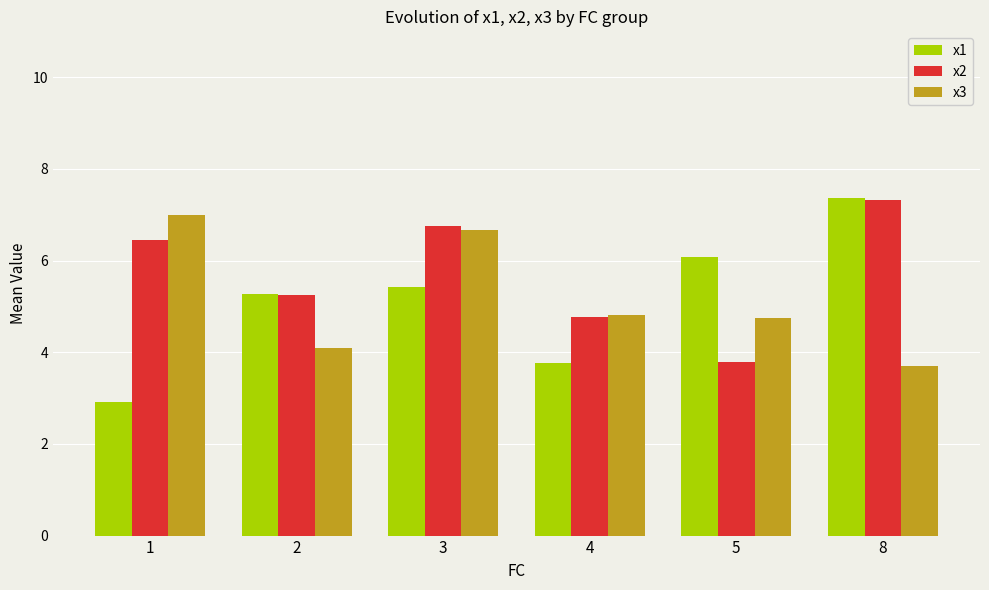

What is the average value of the x1 series?

5.1